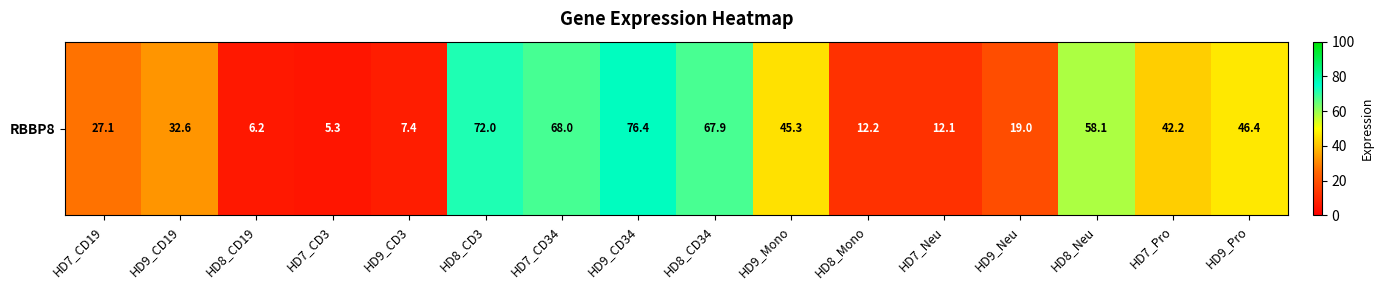

The value at HD7_Pro is 74.7. True or false?

False